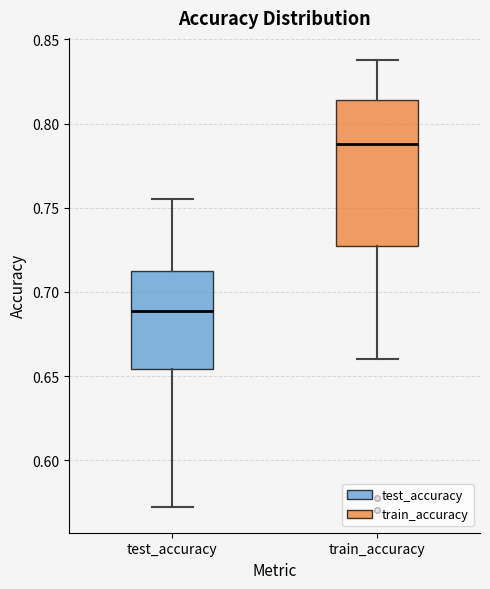

Reading left to right, transcribe this box plot: for each box, give where its median line is, the range the box spans, and where its two whiskers end, as read against the y-axis. The values are not printed on the chart, so give them approximately, as read against the axis.

test_accuracy: median 0.690, box 0.655 to 0.715, whiskers 0.570 to 0.755
train_accuracy: median 0.790, box 0.725 to 0.815, whiskers 0.660 to 0.835